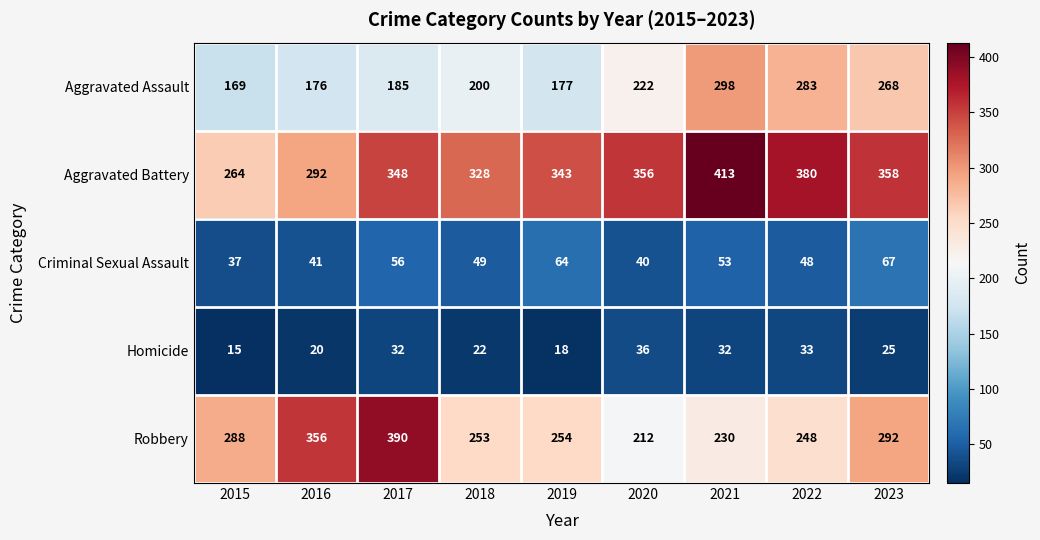

What is the sum of all Criminal Sexual Assault values?

455